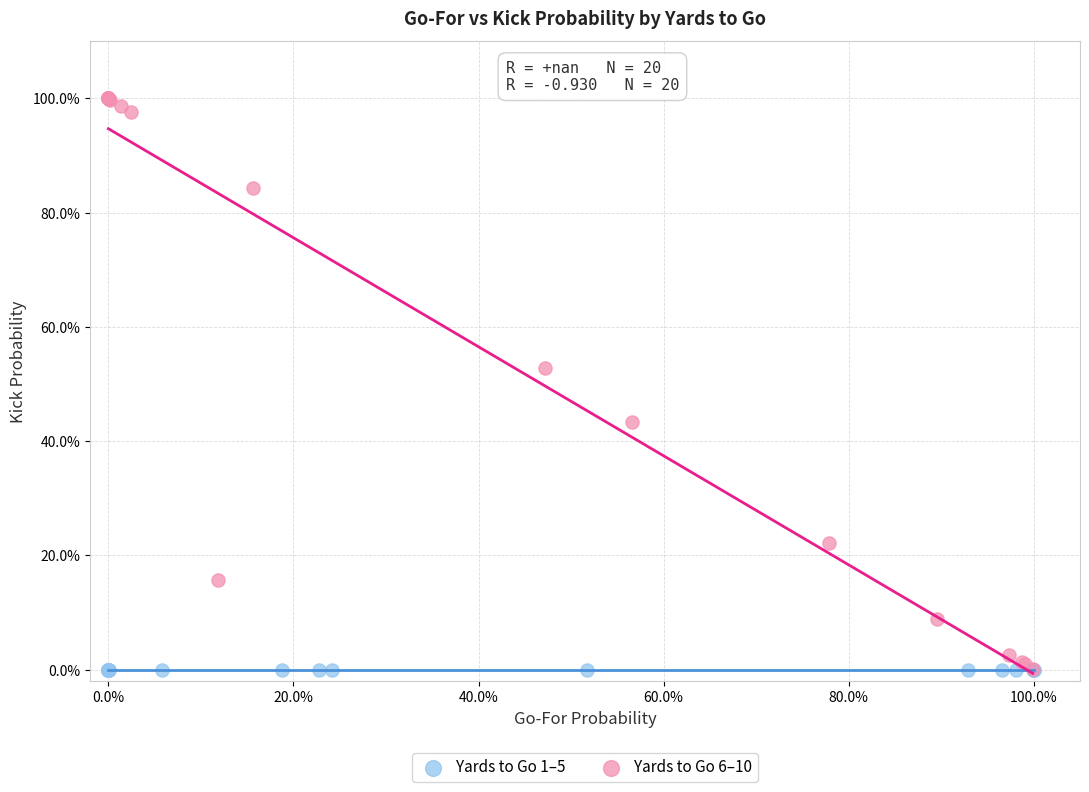

What are all the series names shown in the legend?

Yards to Go 1–5, Yards to Go 6–10